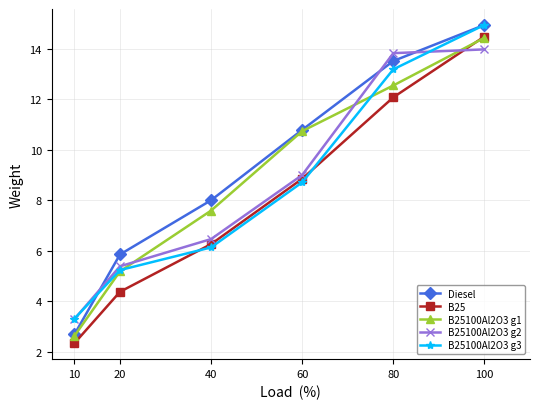

Where is B25100Al2O3 g2 nearest to the value 8?

60